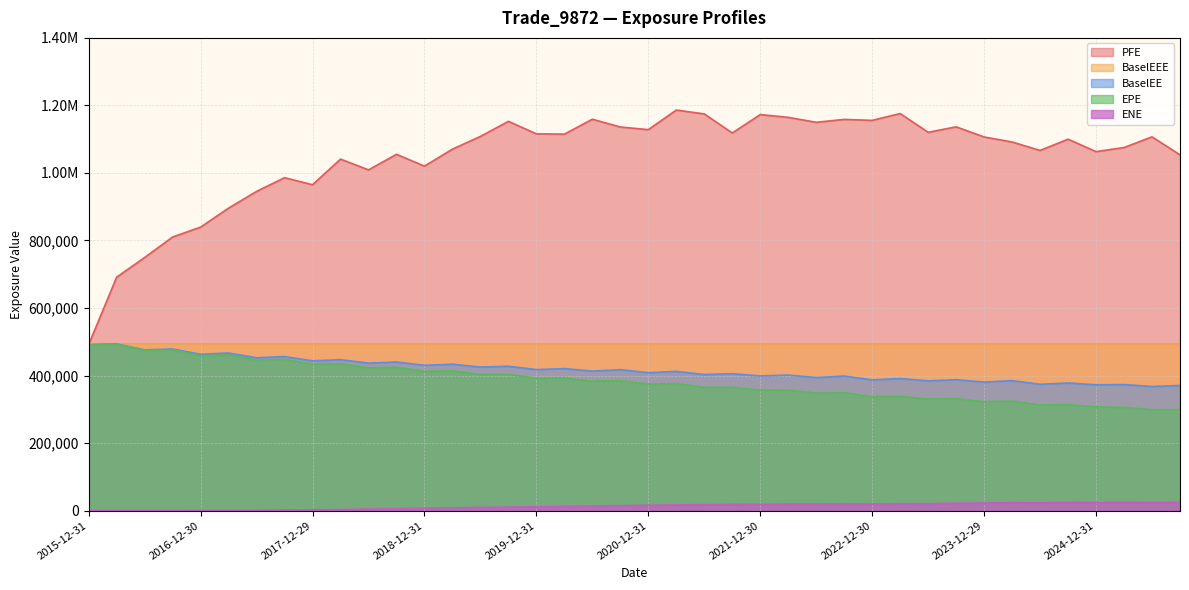

True or false: EPE and ENE cross at least once.

False